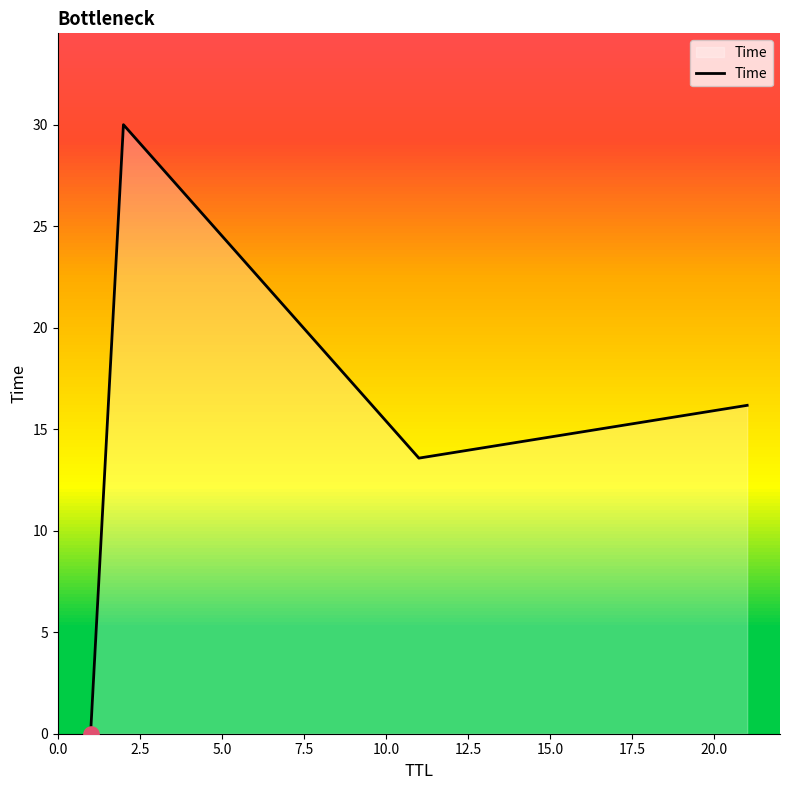

True or false: the data has more than 1 interior local peaks.

False